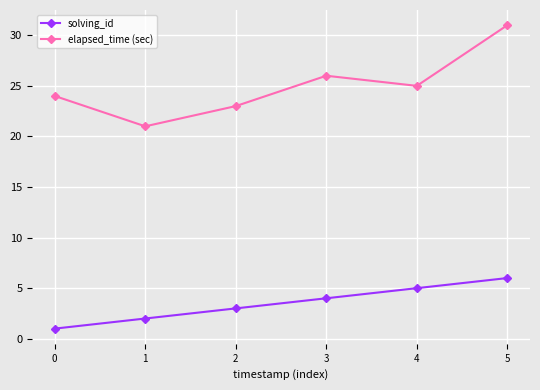

At how many categories does at least one series exceed 9?

6